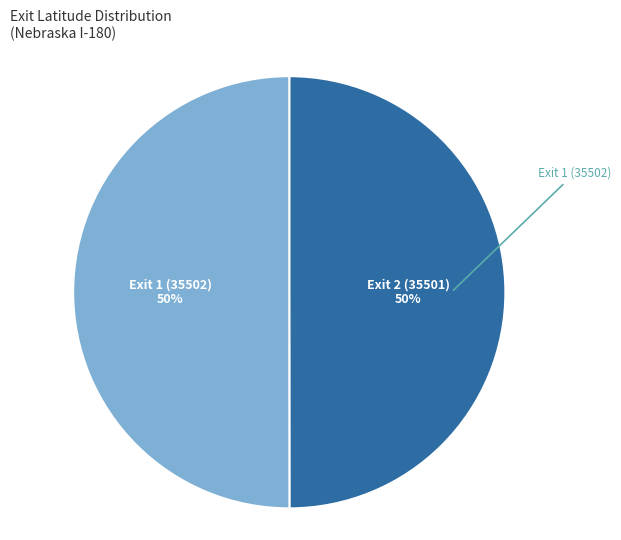

How many segments does this pie chart have?

2